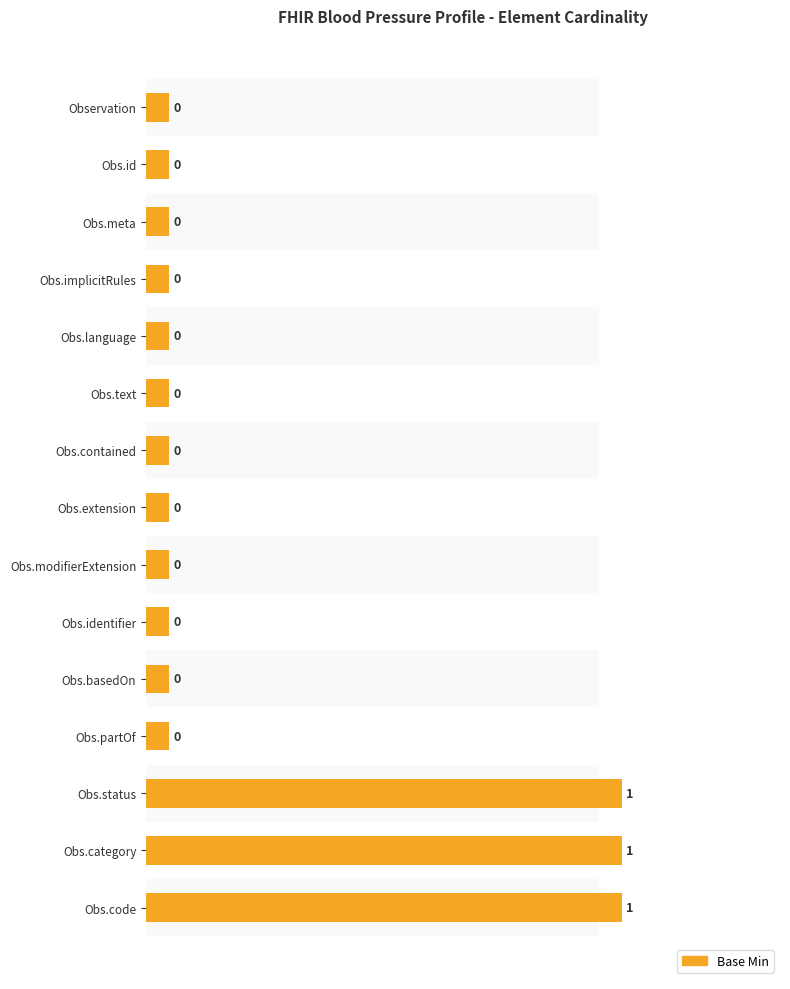

What is the difference between the values at Obs.code and Observation?

1.0